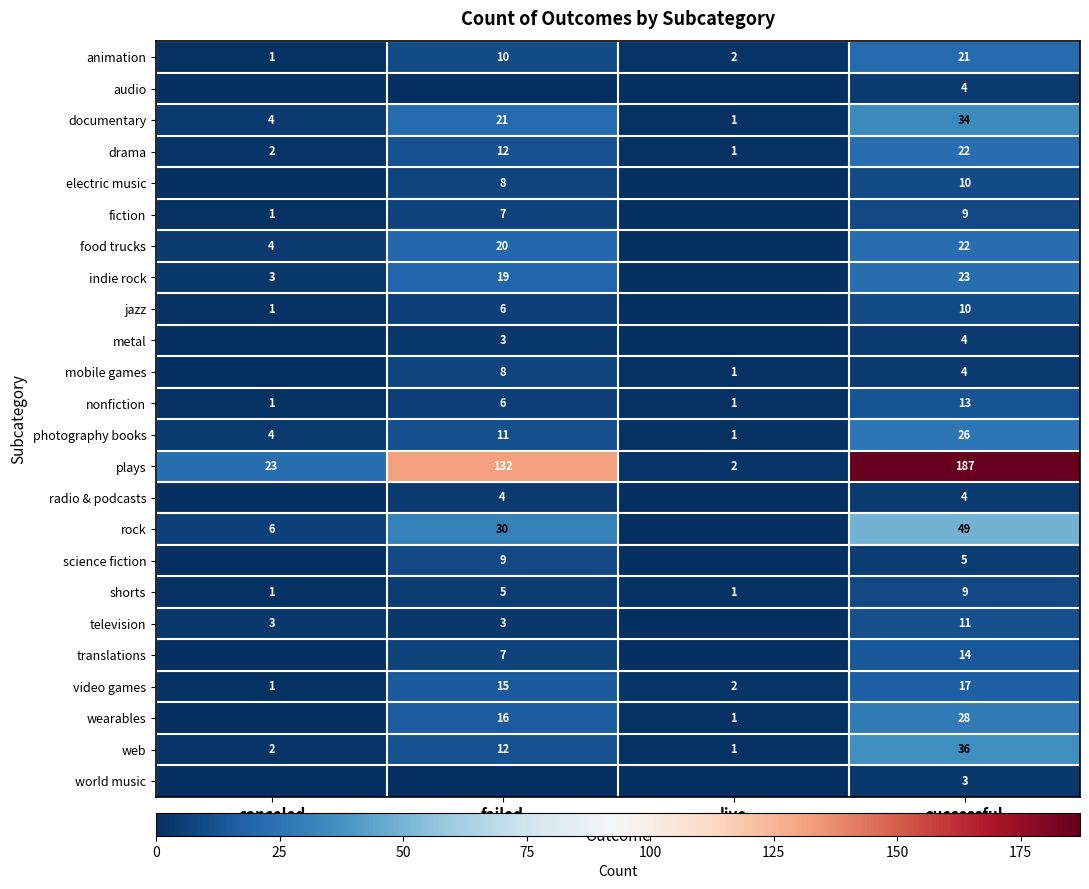

True or false: shorts has a value of 2 at canceled.

False